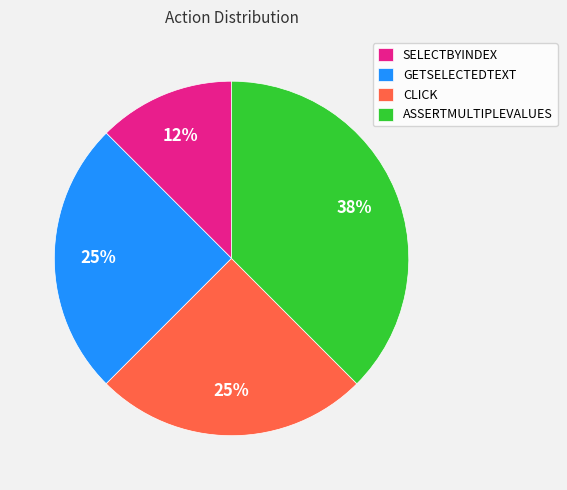

Combined, do SELECTBYINDEX and CLICK account for over 50%?

No